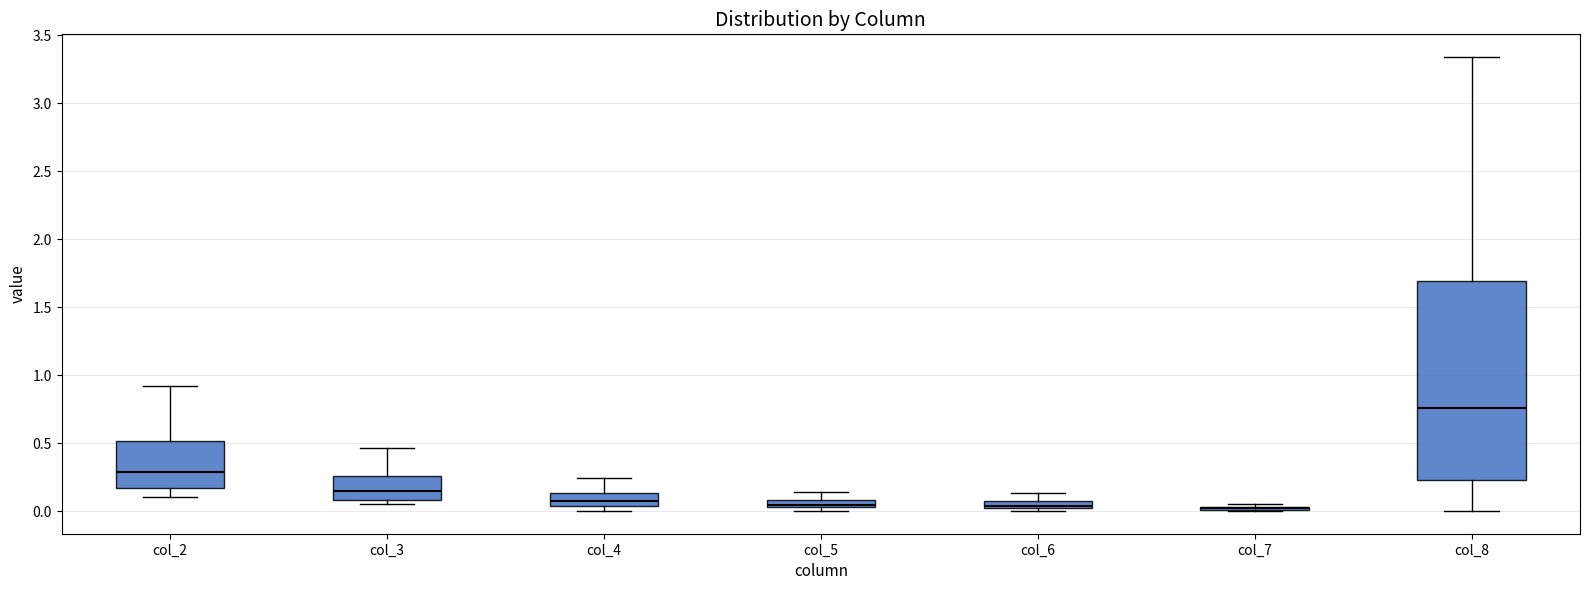

Which box is the tallest, from its lower edge to its upper edge?

col_8